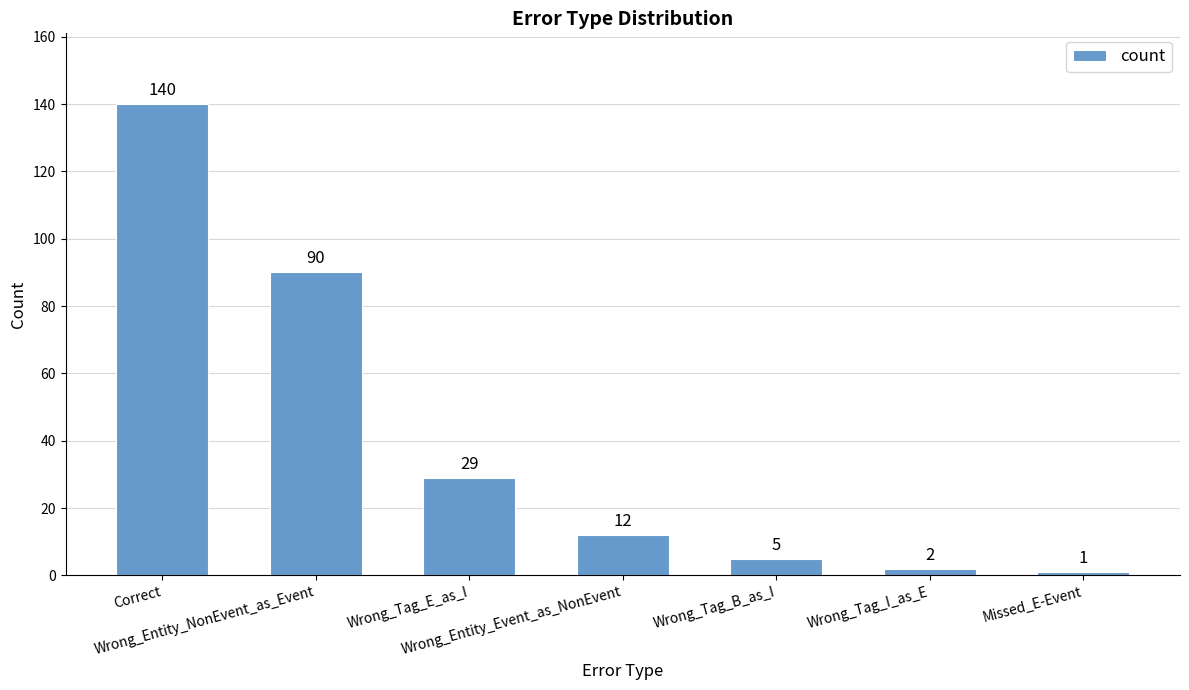

Reading left to right, list all the values displayed in this chart.

140	90	29	12	5	2	1